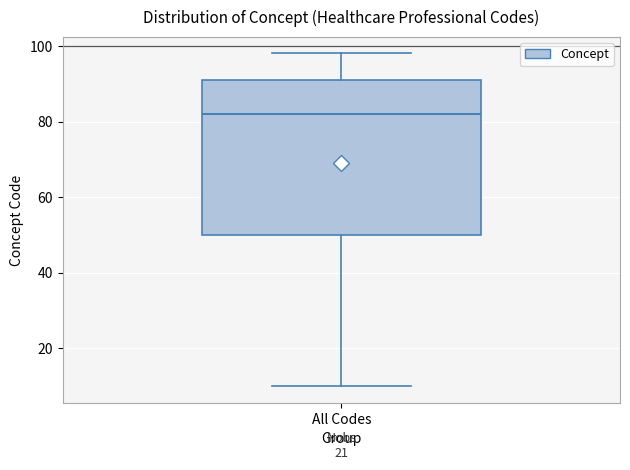

Transcribe this box plot: give where the median line is, the range the box spans, and where the two whiskers end, as read against the y-axis. The values are not printed on the chart, so give them approximately, as read against the axis.

median 82, box 50 to 92, whiskers 10 to 98